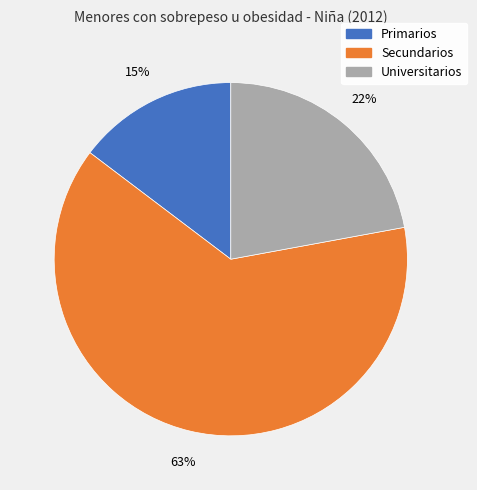

Which category has the biggest portion of the pie?

Secundarios